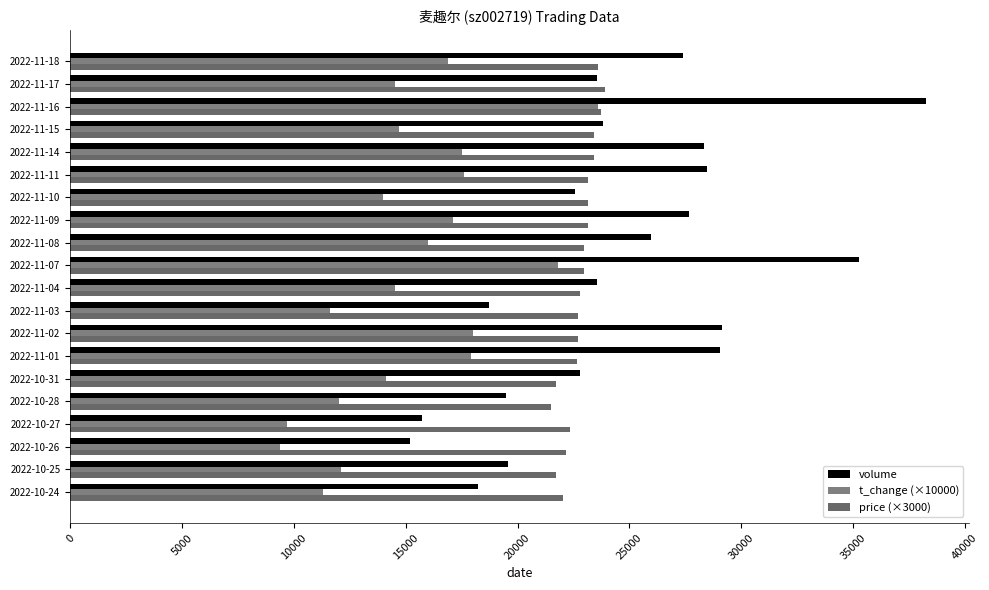

How many data points in t_change (×10000) are less than 14700?

10